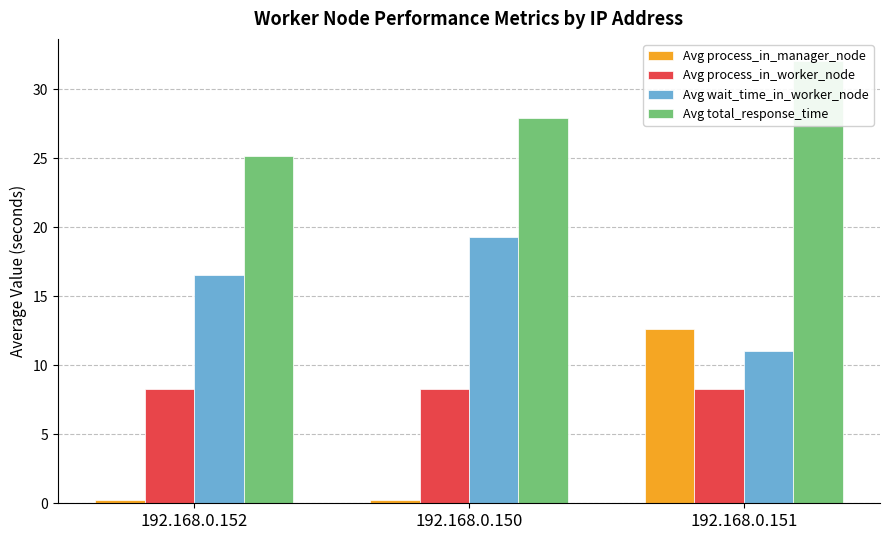

What is the minimum value for Avg wait_time_in_worker_node?

11.0